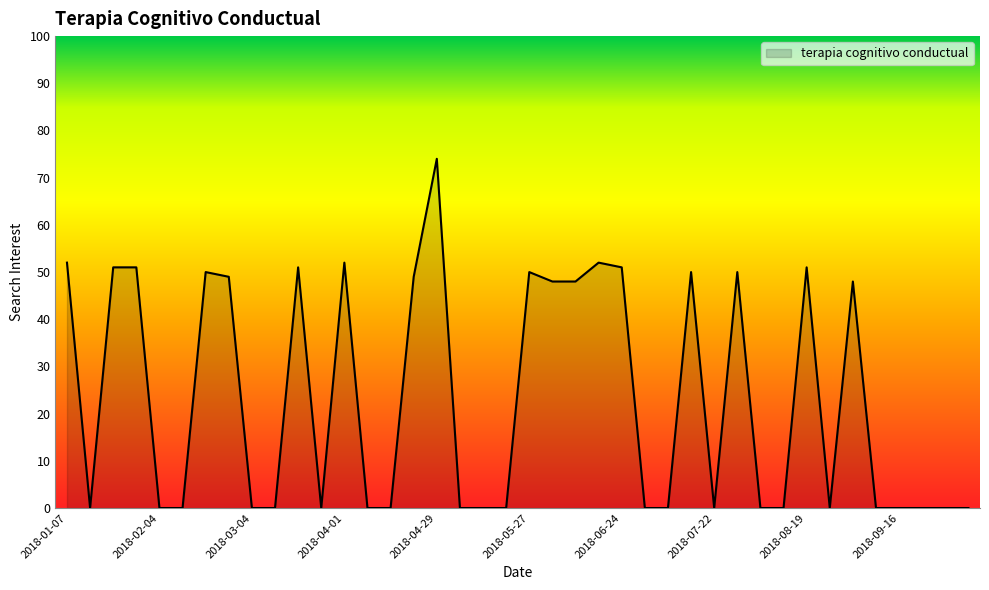

What is the difference between the maximum and minimum values?

74